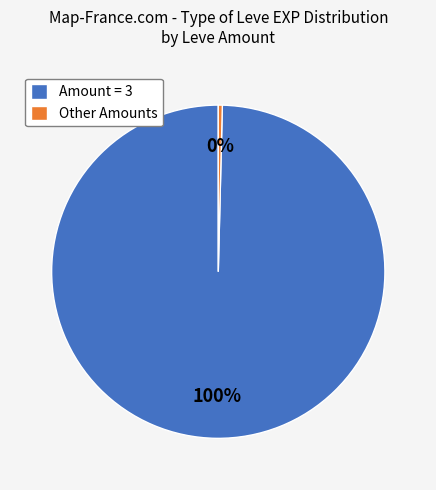

How many segments does this pie chart have?

2